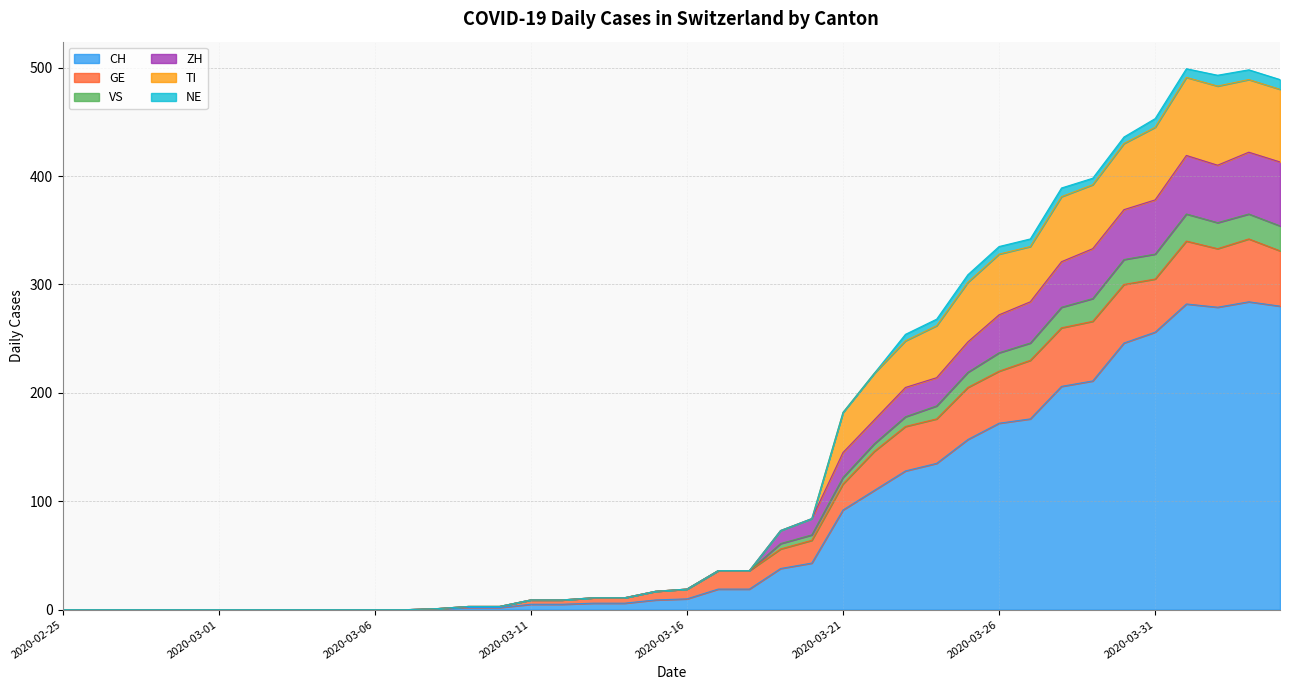

What is the average value of the CH series?

79